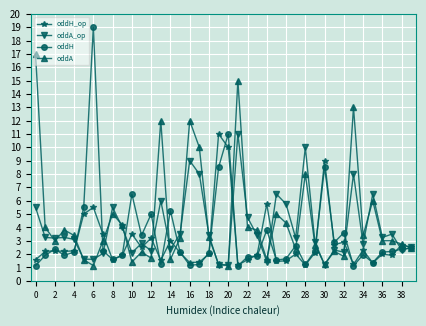

Does the chart have visible grid lines?

Yes